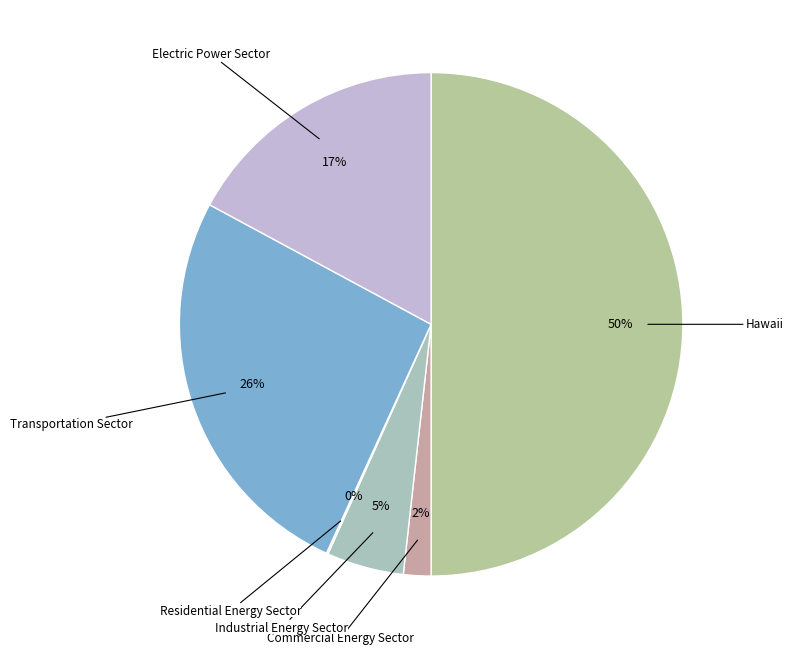

To the nearest percent, what is the combined percentage of Electric Power Sector and Transportation Sector?

43%